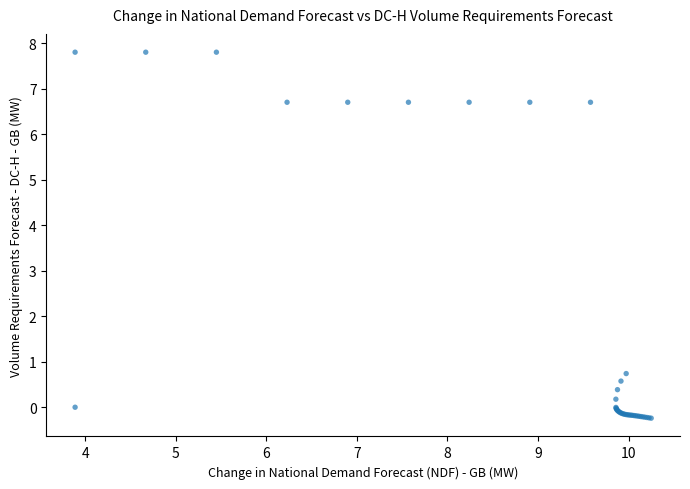

What Y value in the scatter plot is closest to 3?

0.7